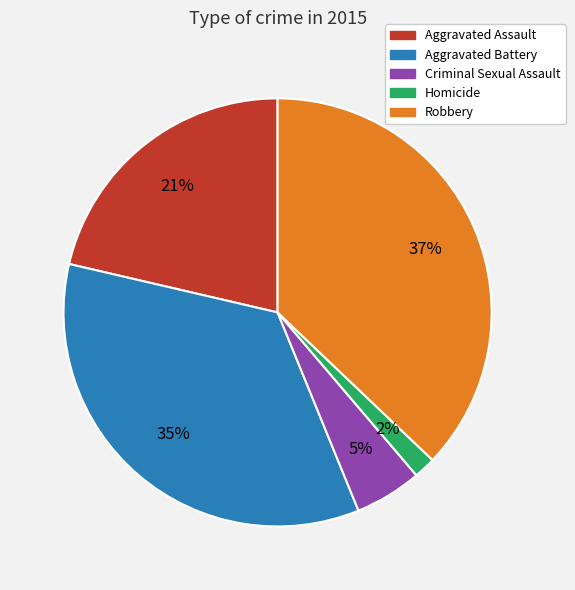

Which has a higher value, Homicide or Criminal Sexual Assault?

Criminal Sexual Assault